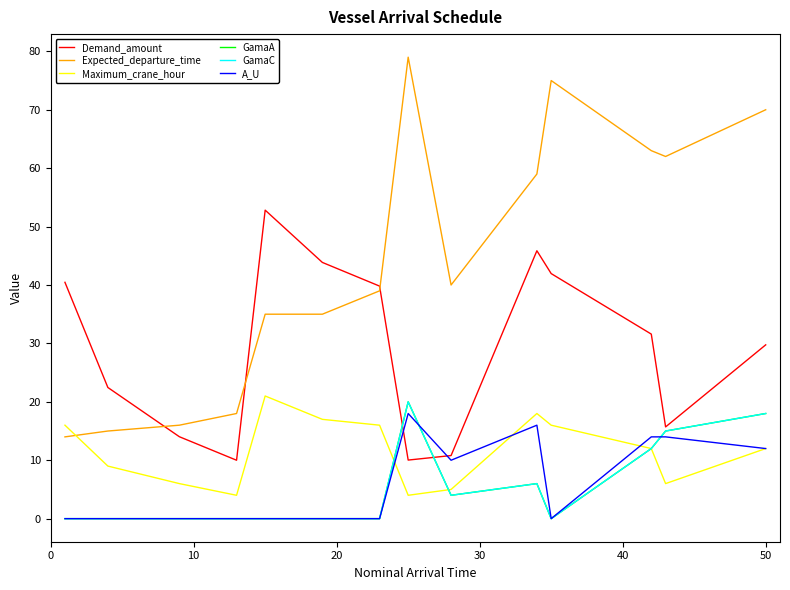

List the series in order of their peak value, lowest first.

A_U, GamaA, GamaC, Maximum_crane_hour, Demand_amount, Expected_departure_time